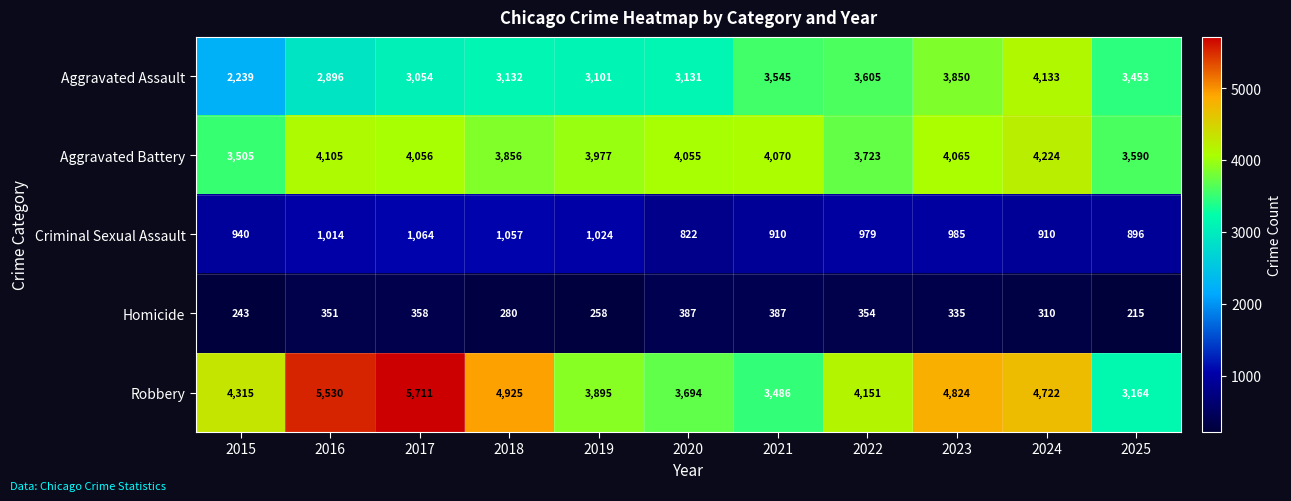

True or false: Homicide has a value of 73 at 2017.

False